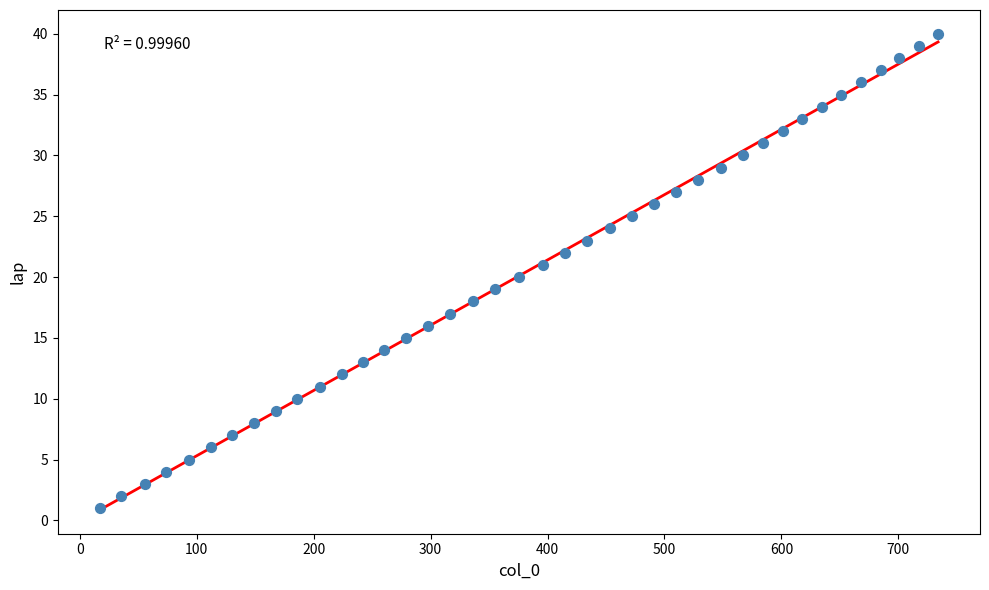

What is the range of Y values (max minus min)?

39